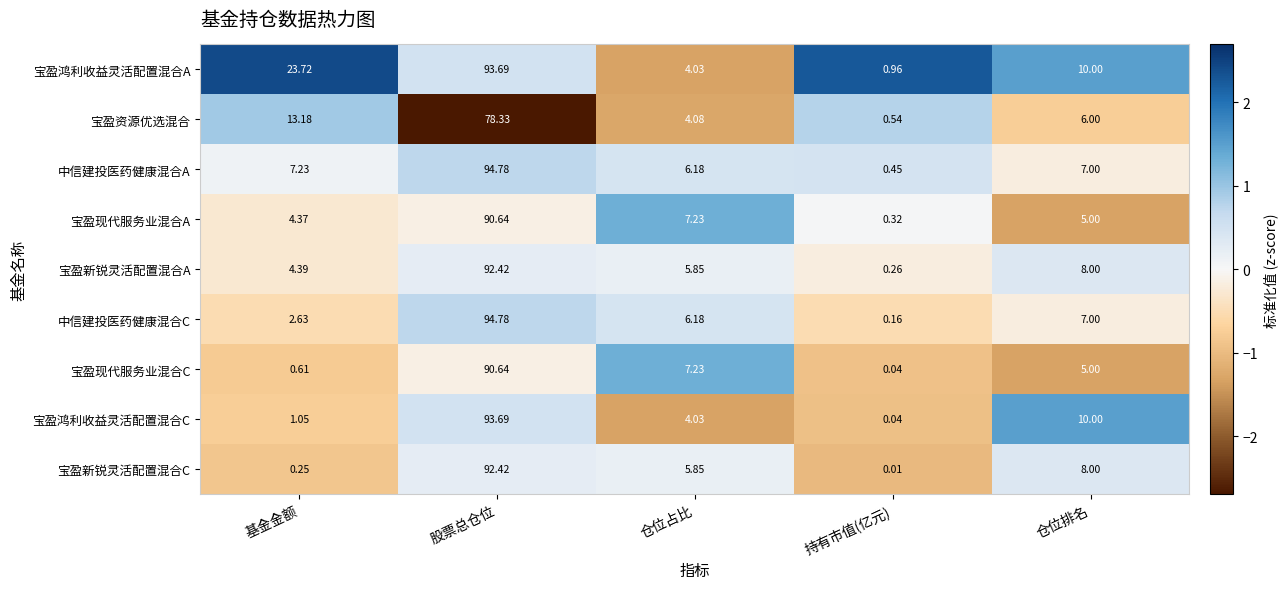

Where is 宝盈鸿利收益灵活配置混合A nearest to the value 47?

基金金额